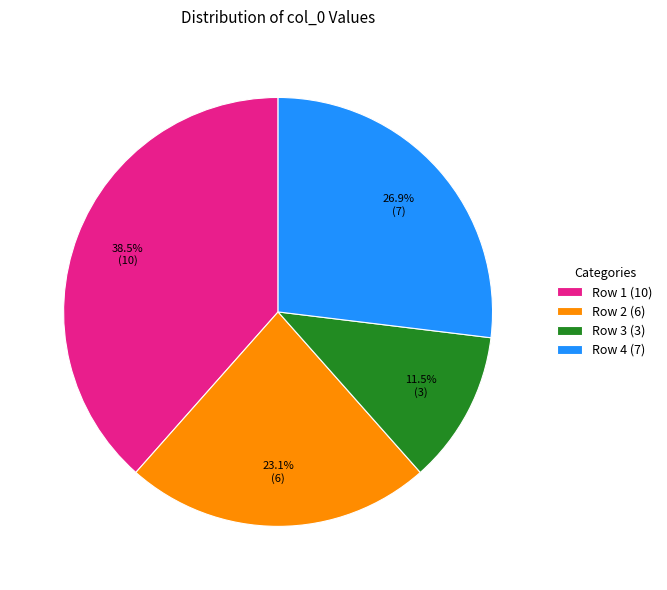

To the nearest percent, what is the difference between the largest and smallest slice percentages?

27%